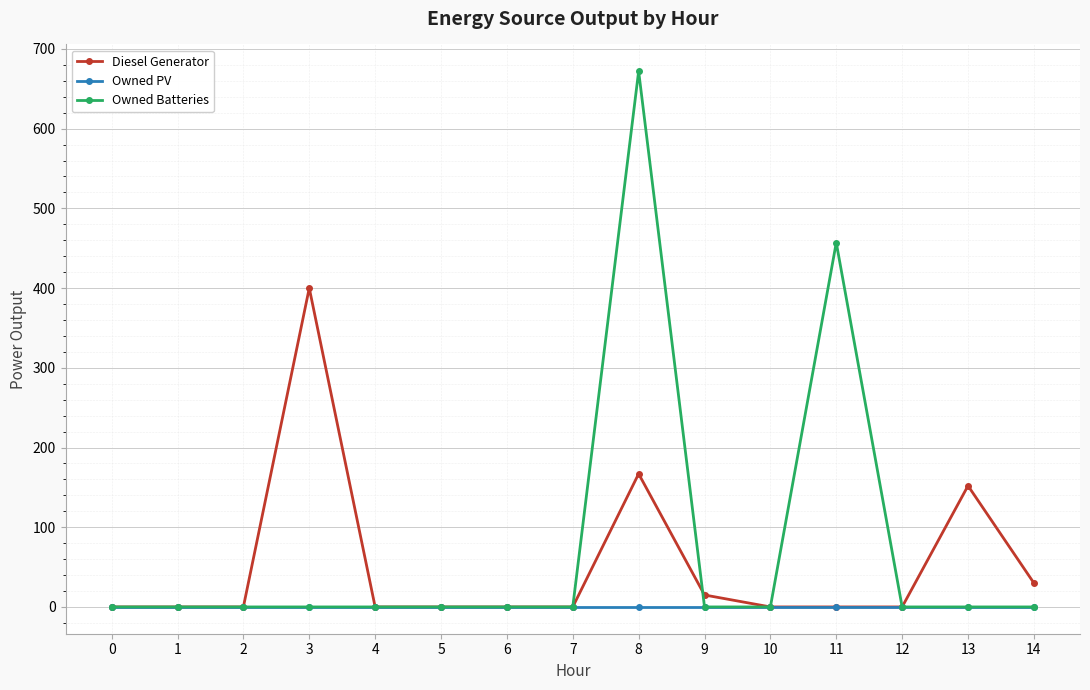

At which category is the sum across all series the highest?

8